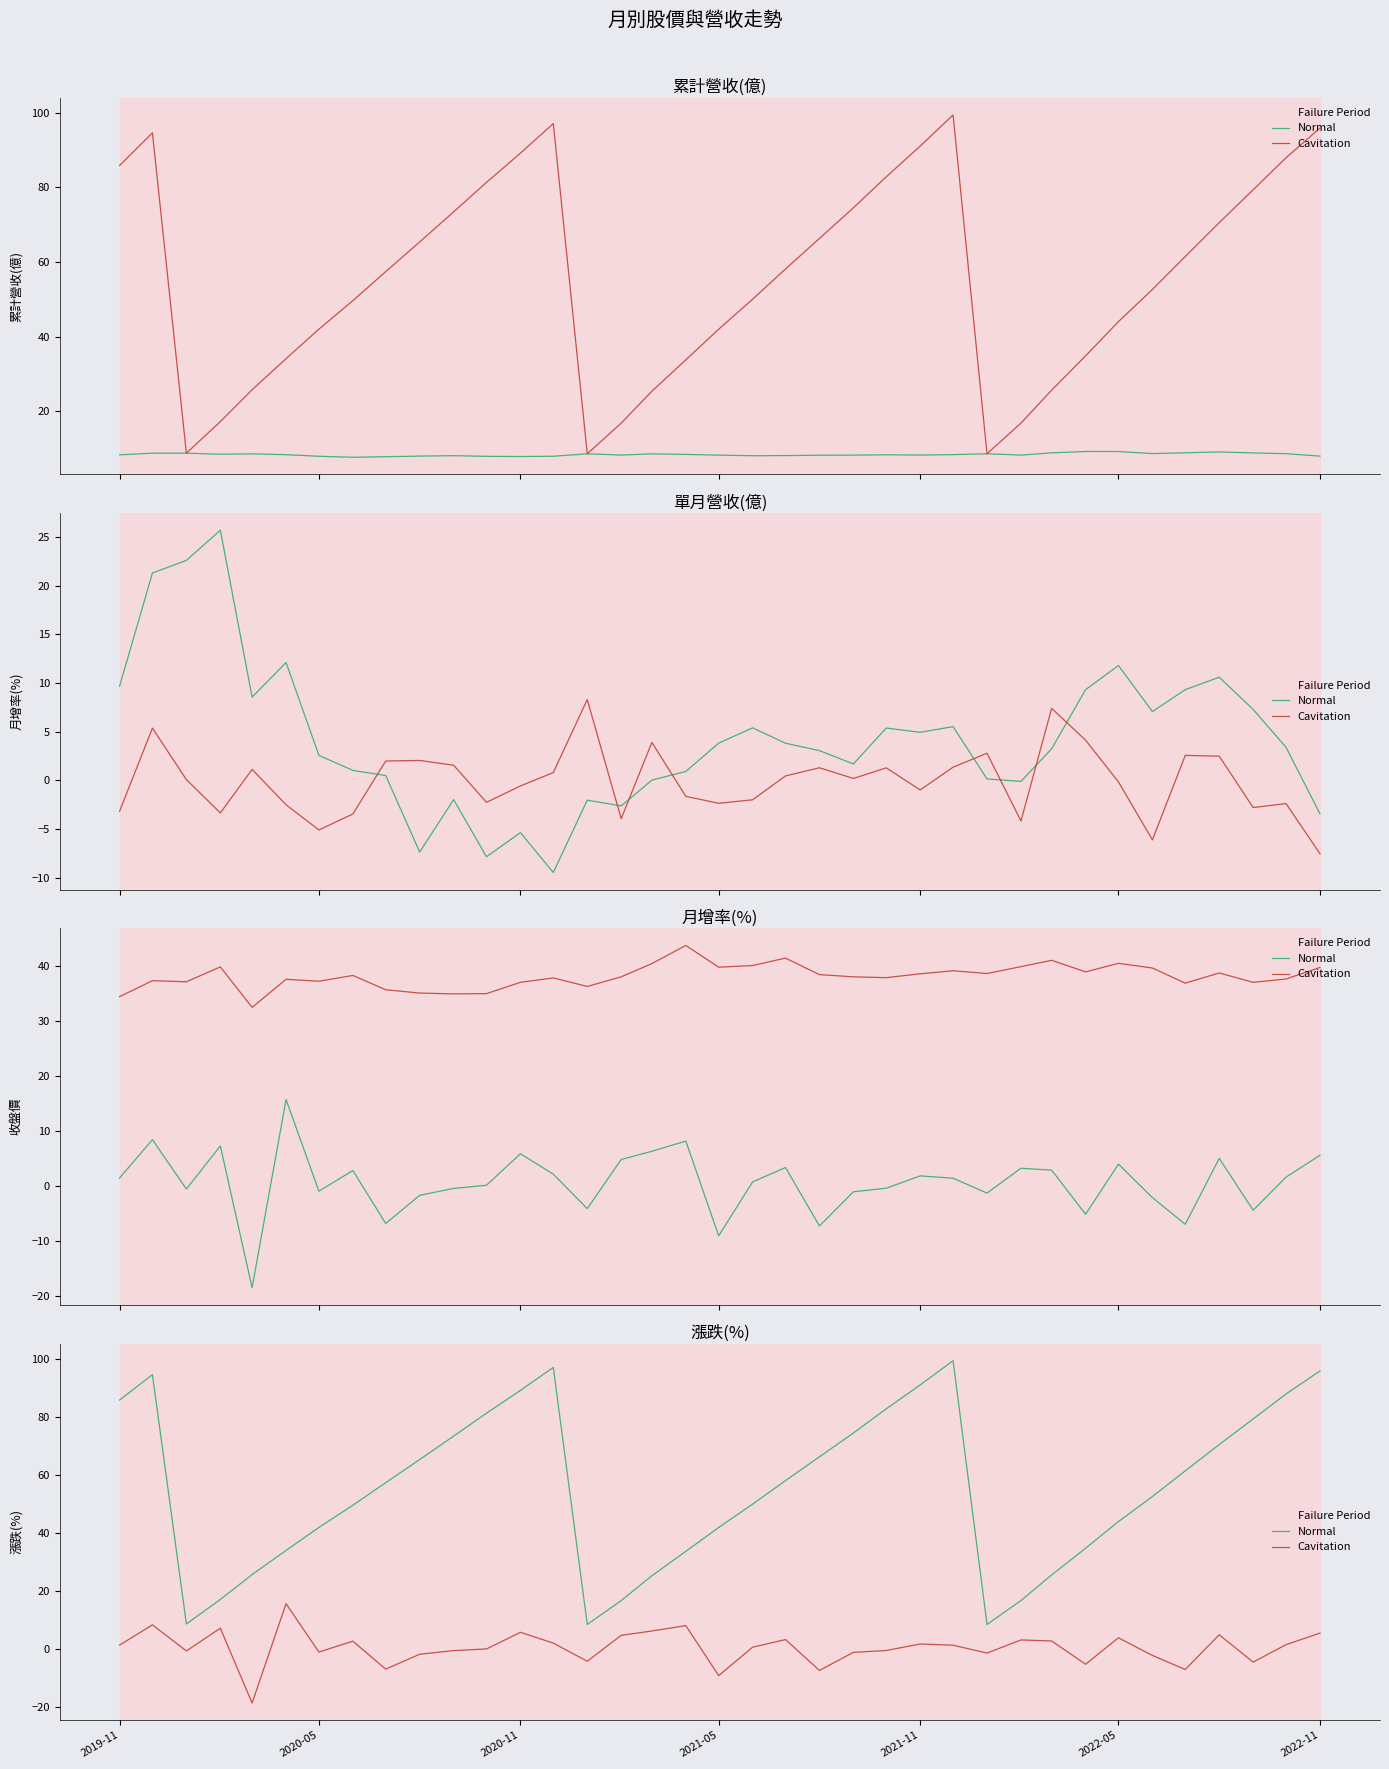

True or false: Normal and Cavitation intersect in this chart.

False